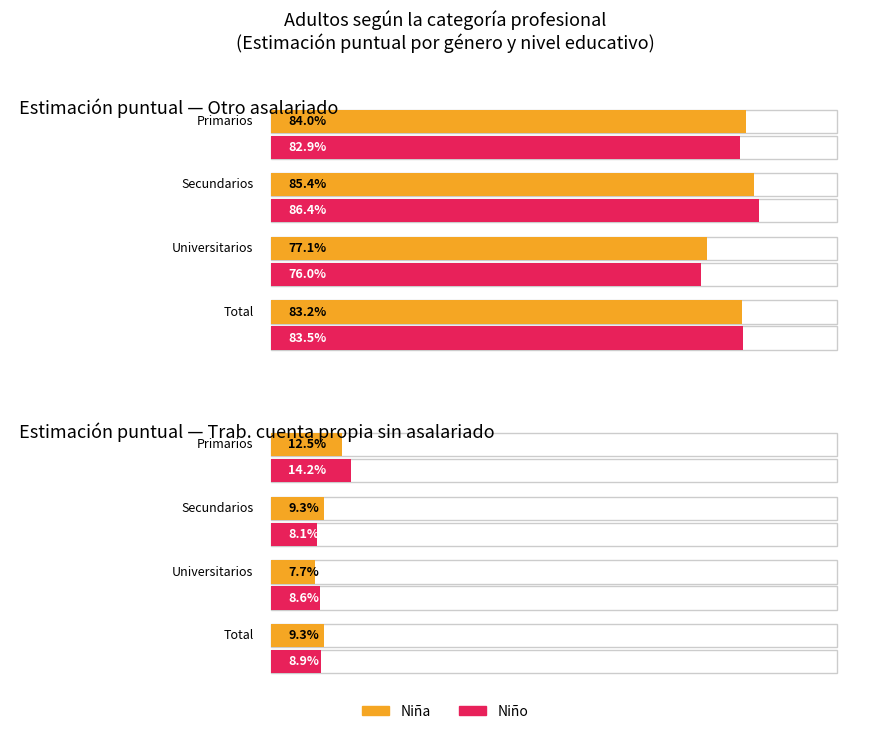

What is the label of the 4th bar from the left?

Total